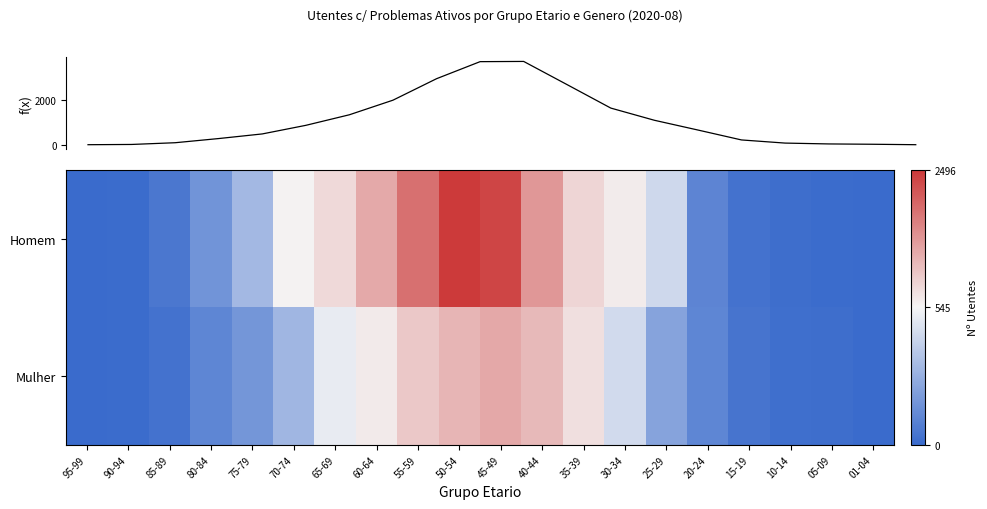

Which series has the largest total across all categories?

Homem